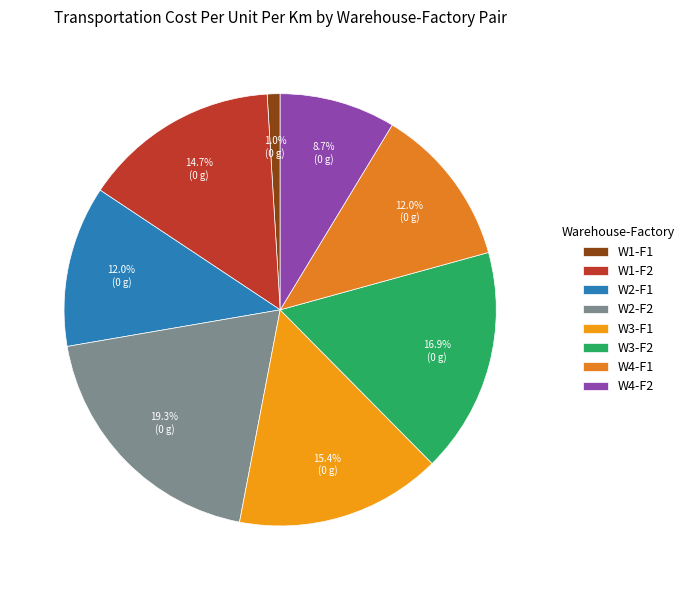

Which category has the biggest portion of the pie?

W2-F2